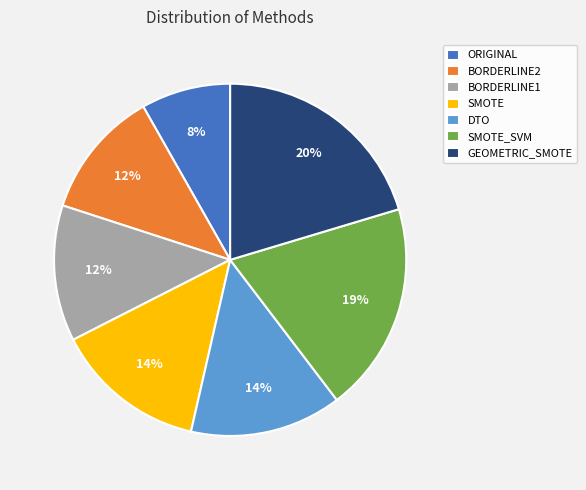

True or false: BORDERLINE1 accounts for 23% of the total.

False